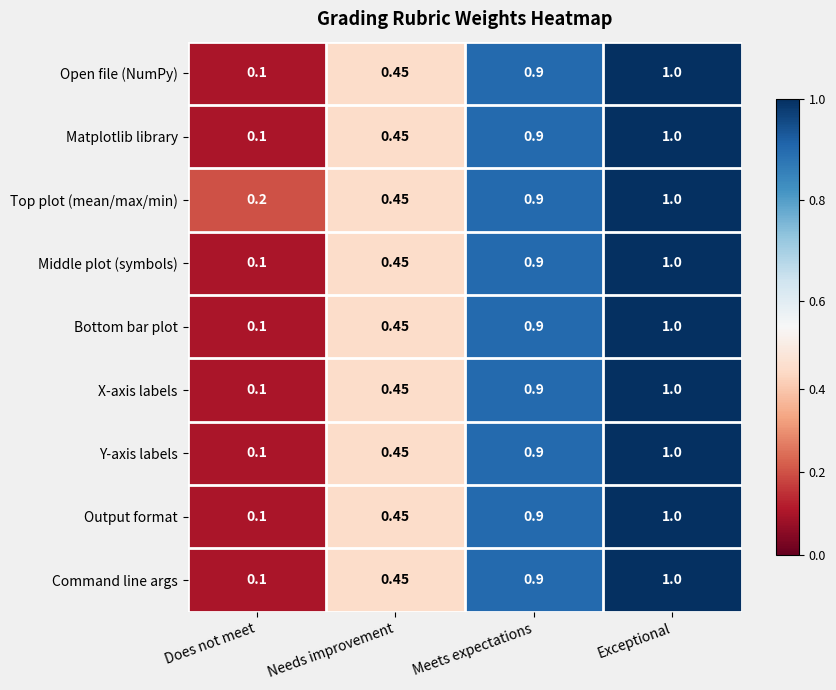

Is the value of Middle plot (symbols) at Meets expectations greater than the value of Bottom bar plot at Needs improvement?

Yes